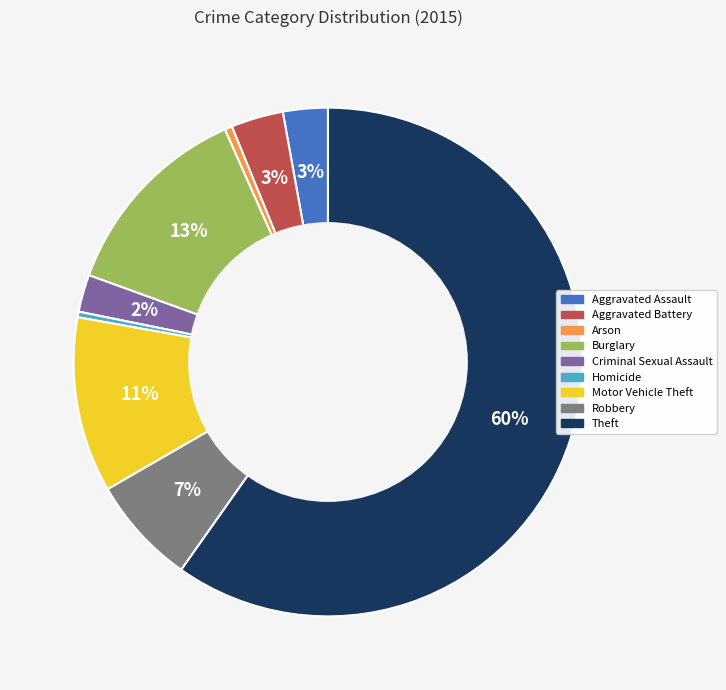

The Theft slice represents 60% of the pie. True or false?

True